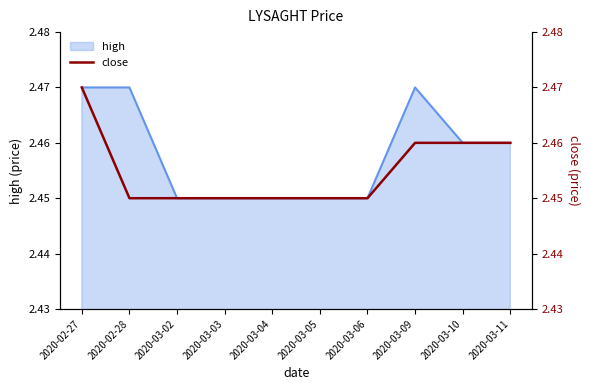

Approximately how many times larger is the value at 2020-03-03 compared to 2020-02-27?

1.0